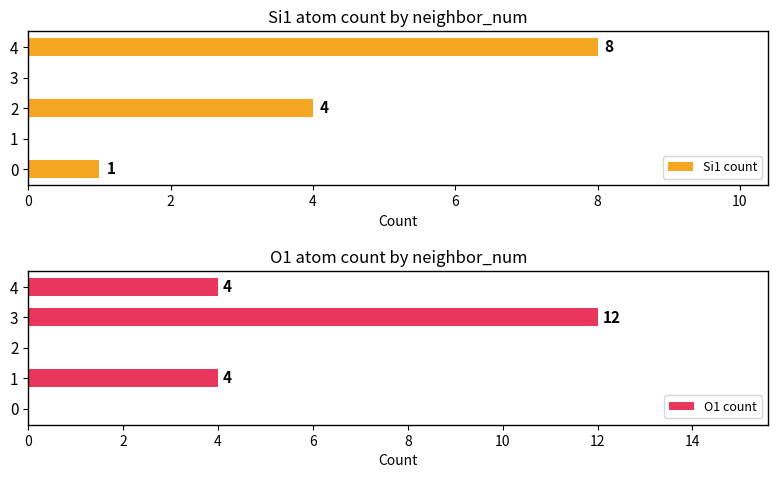

What is the value of the O1 count bar at the 5th from the left?

4